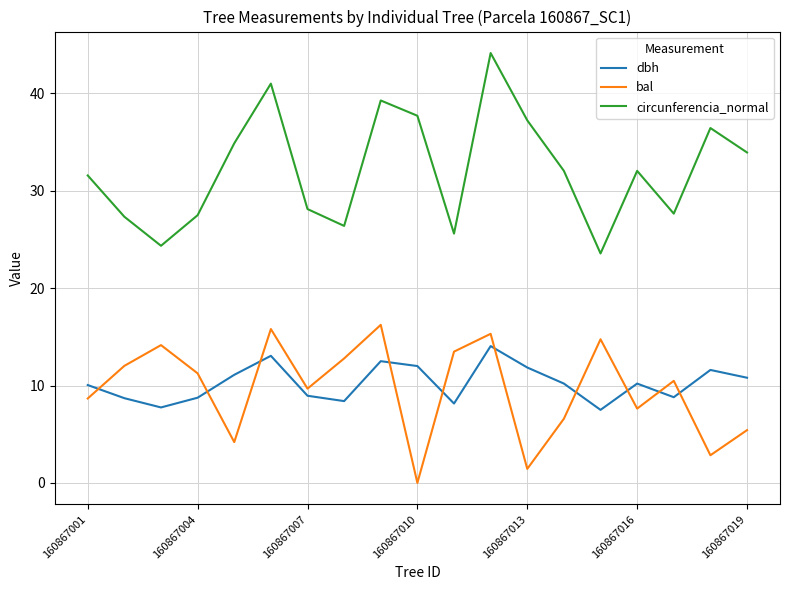

What is the maximum value for bal?

16.2